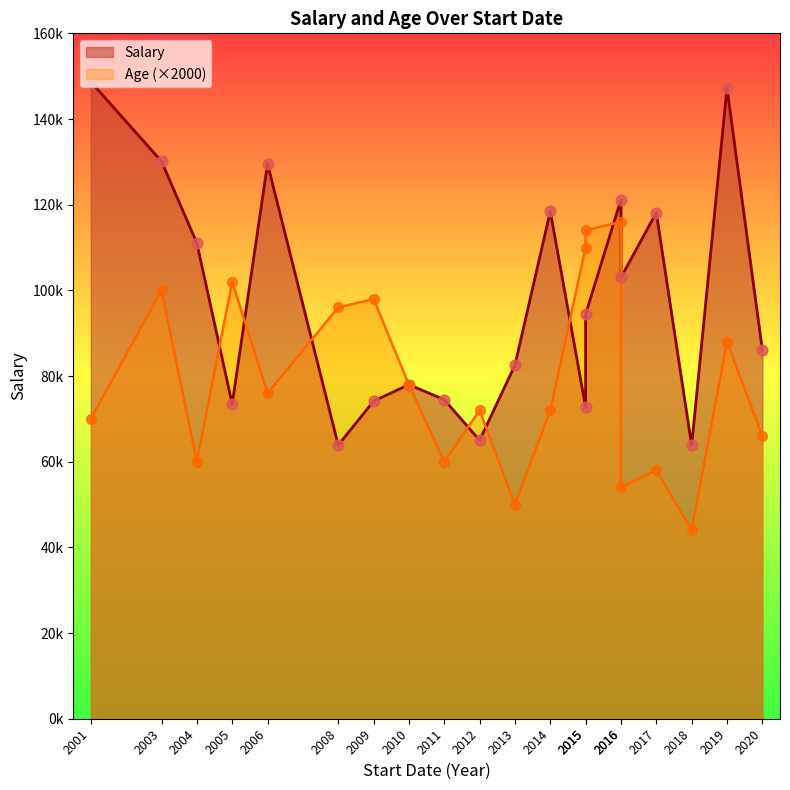

Which series contains the lowest Y value?

Age